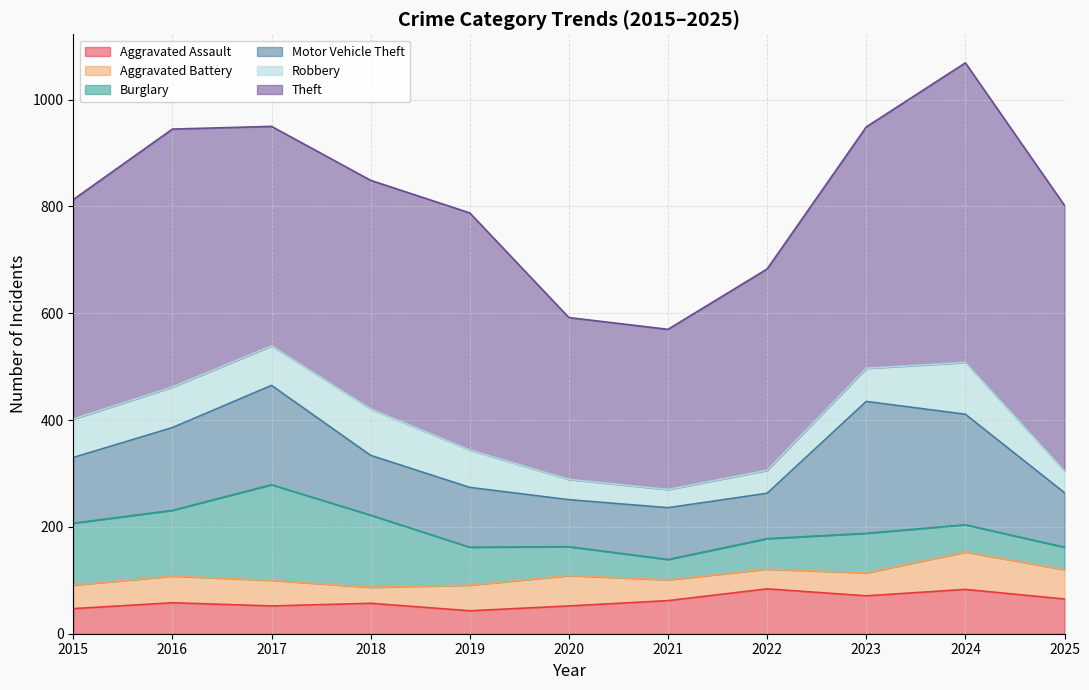

What is the value of the Motor Vehicle Theft point at the 6th from the left?

88